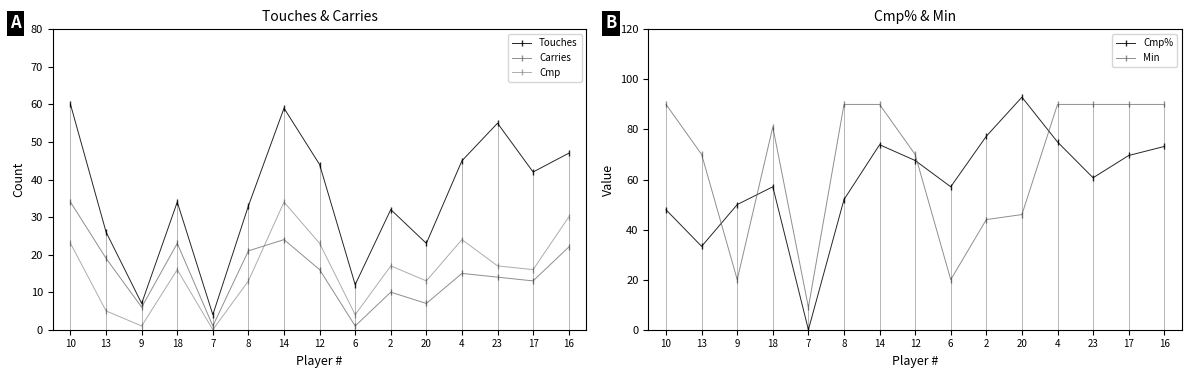

True or false: Cmp% has a value of 92.9 at 20.

True